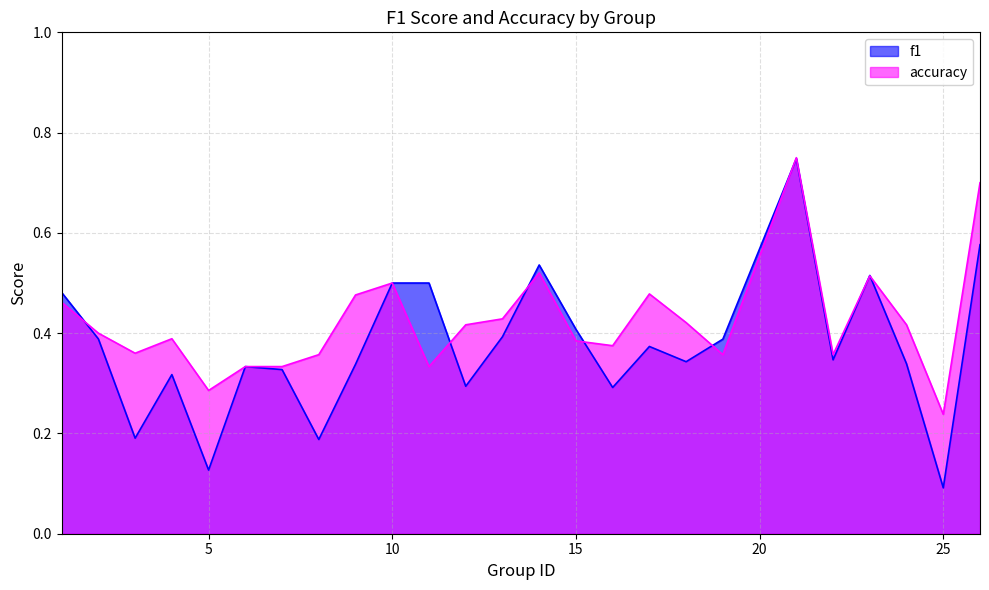

What is the difference between the maximum and minimum values in the accuracy series?

0.5